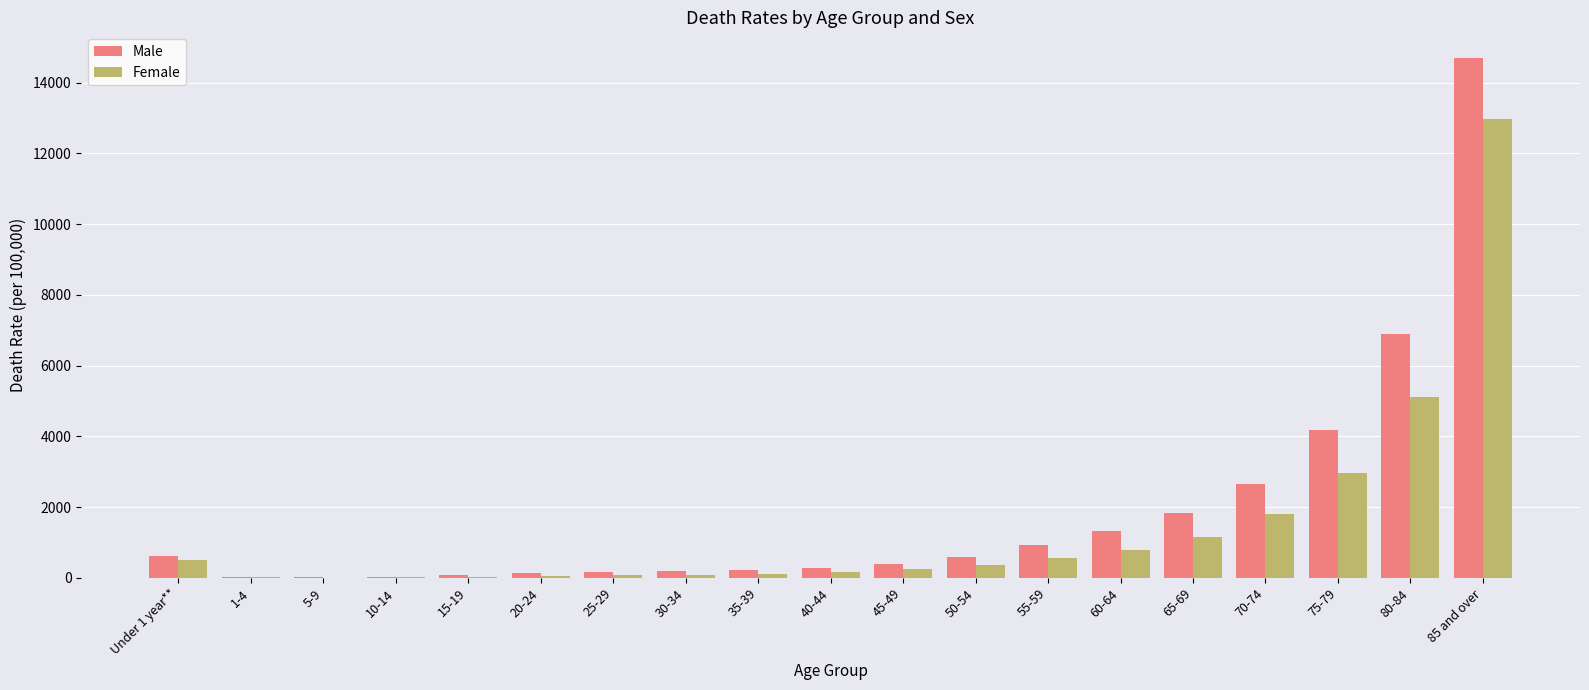

What is the sum of all Female values?

27086.7